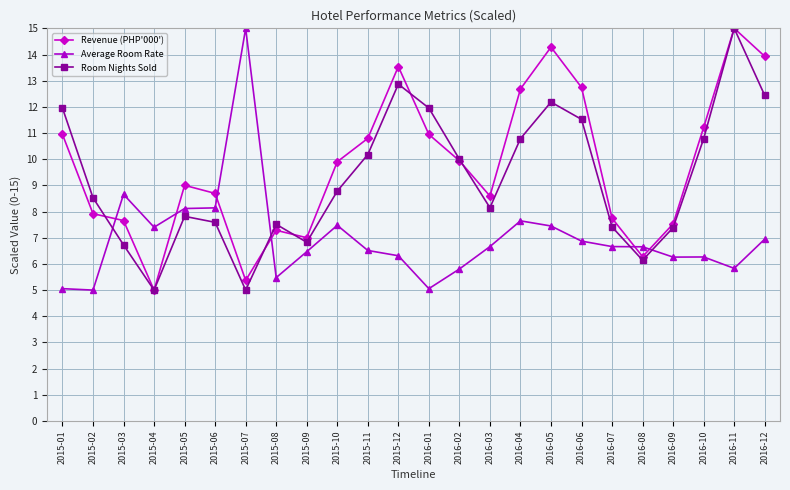

At which category does Average Room Rate reach its first local peak?

2015-03